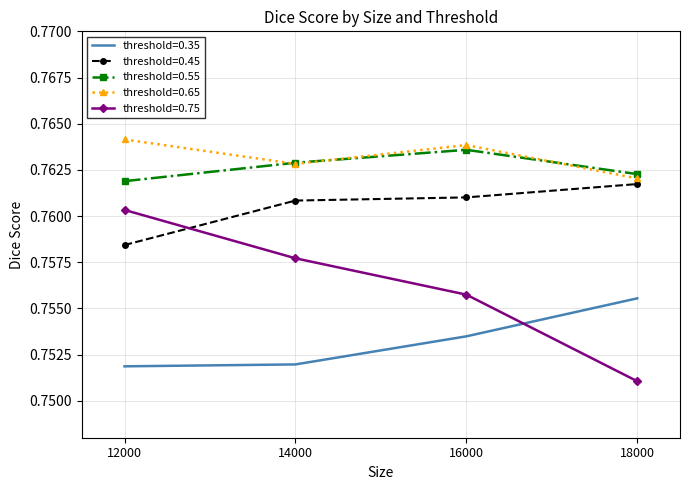

Where is threshold=0.65 nearest to the value 0?

18000